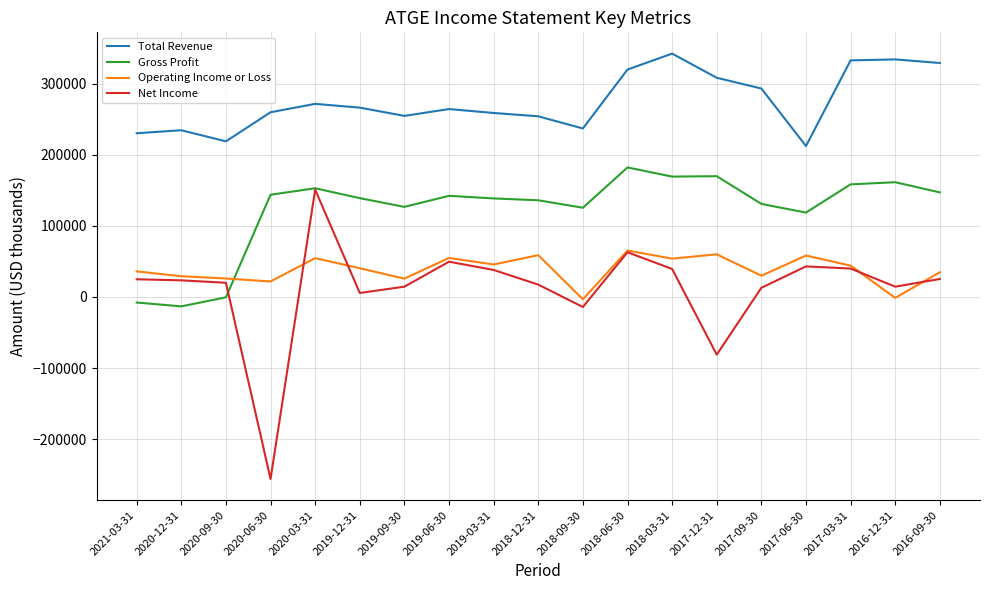

Which series has the largest range (max minus min)?

Net Income